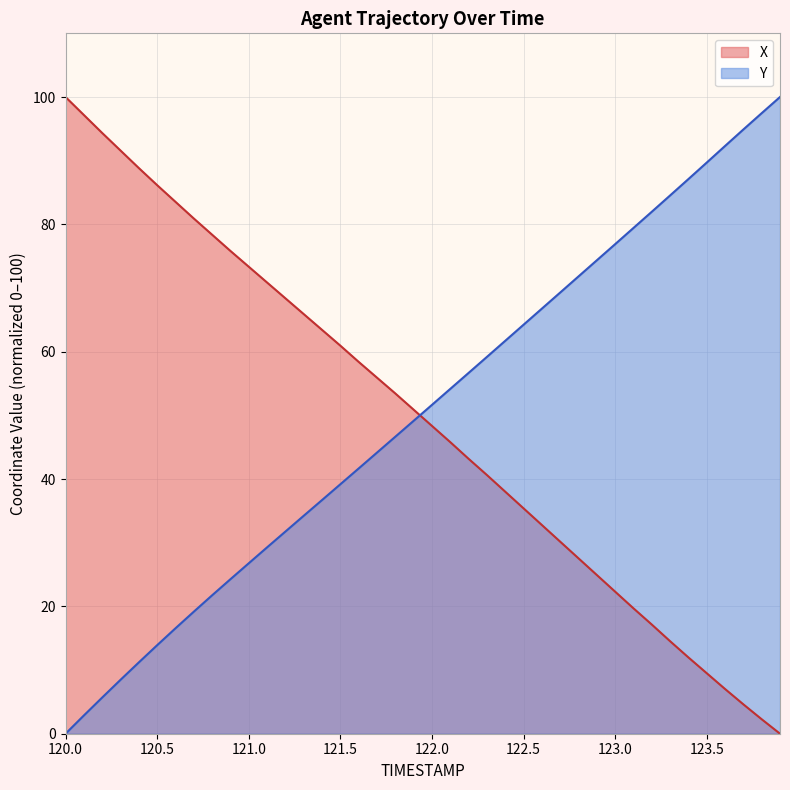

Between 122.0 and 120.5, which is larger?

120.5